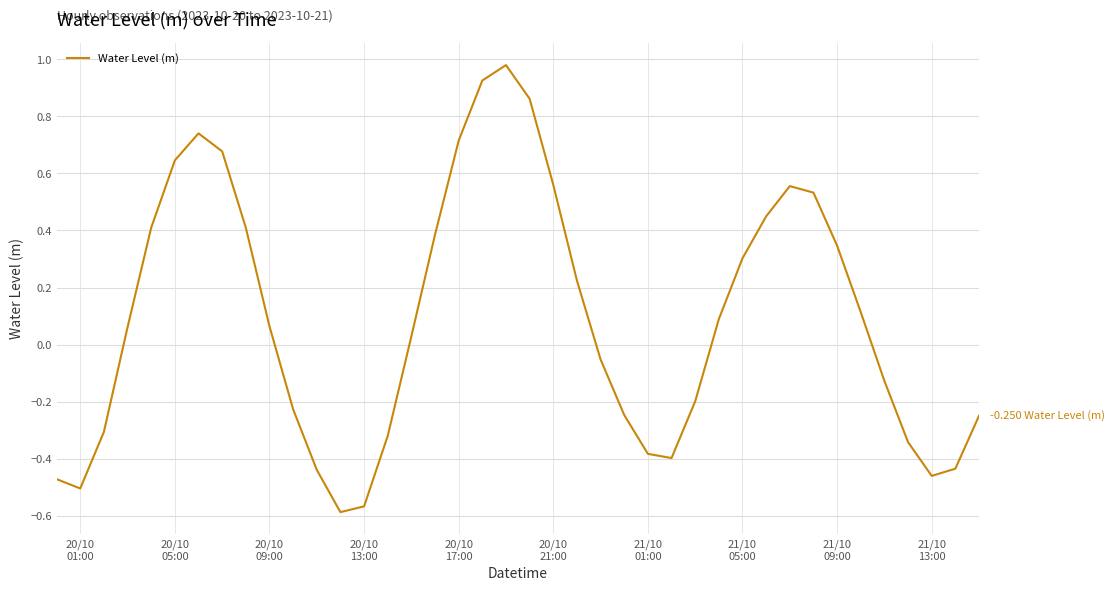

What is the difference between the maximum and minimum values?

1.6